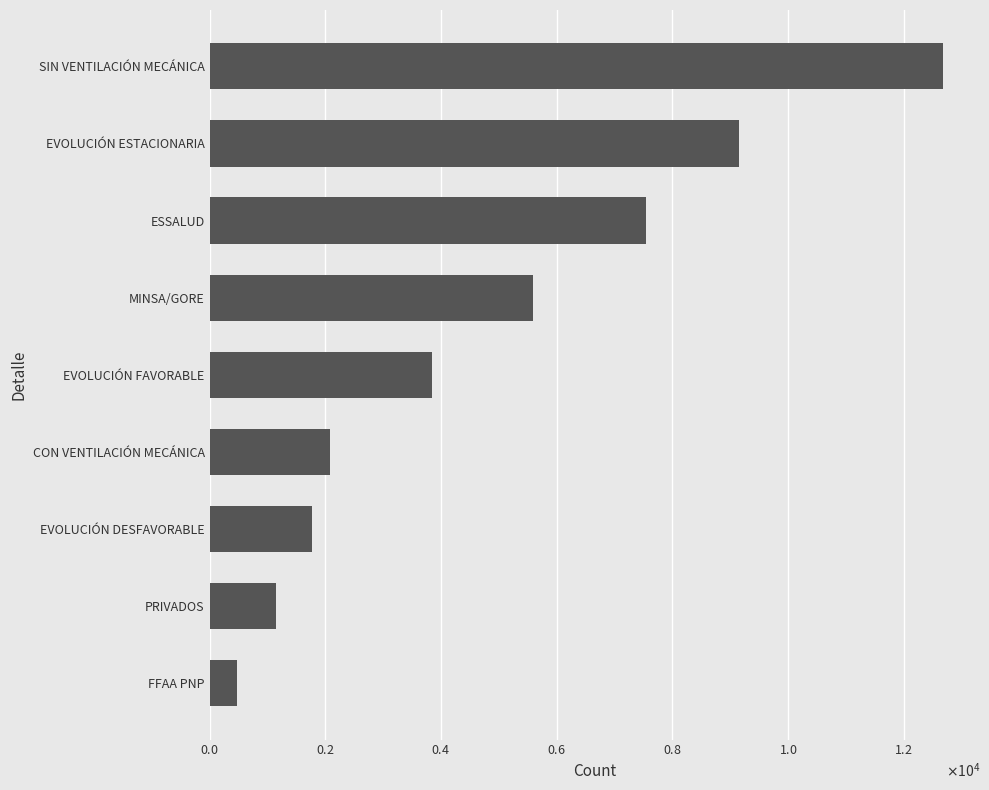

List the labels in order of value, smallest first.

FFAA PNP, PRIVADOS, EVOLUCIÓN DESFAVORABLE, CON VENTILACIÓN MECÁNICA, EVOLUCIÓN FAVORABLE, MINSA/GORE, ESSALUD, EVOLUCIÓN ESTACIONARIA, SIN VENTILACIÓN MECÁNICA